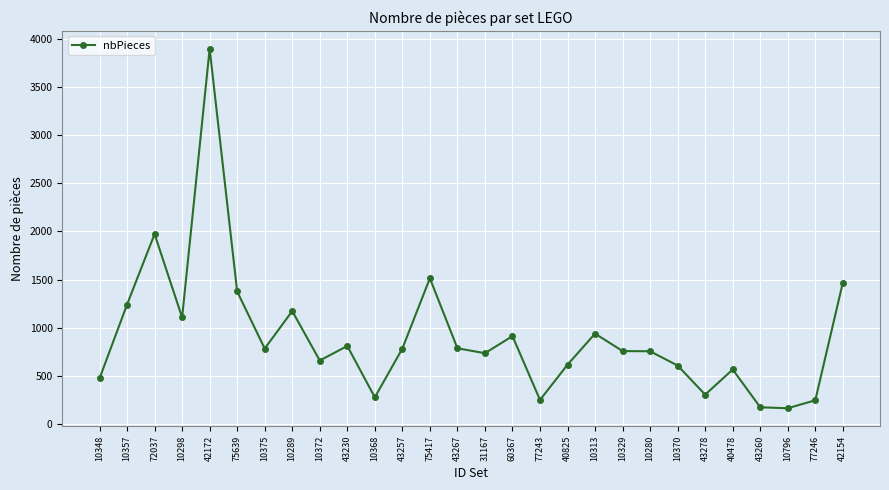

What is the maximum value shown in the chart?

3893